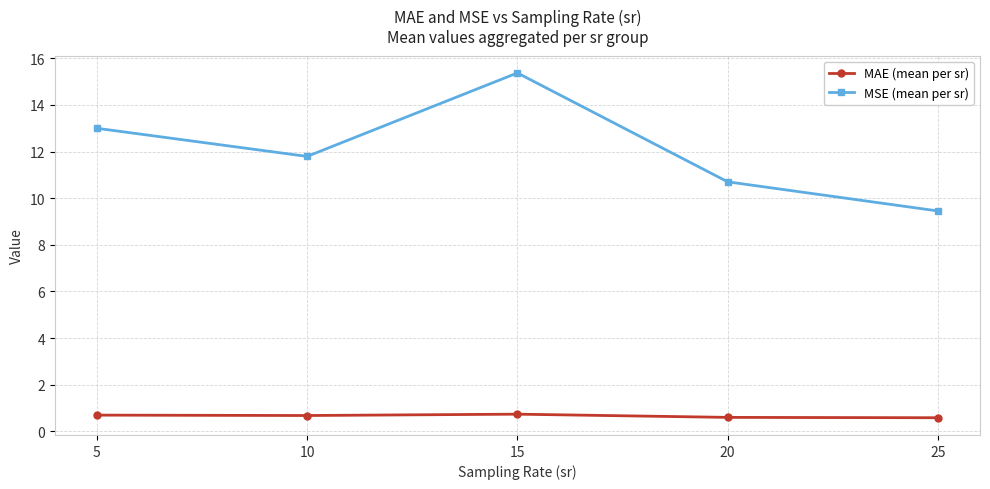

Is this an area chart (filled region under the line)?

No